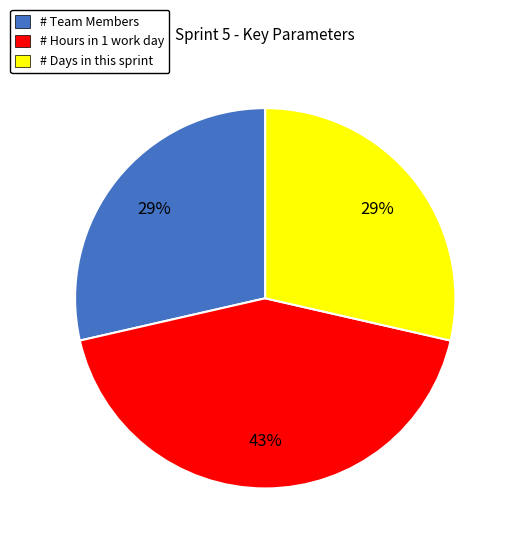

How many slices are in this pie chart?

3